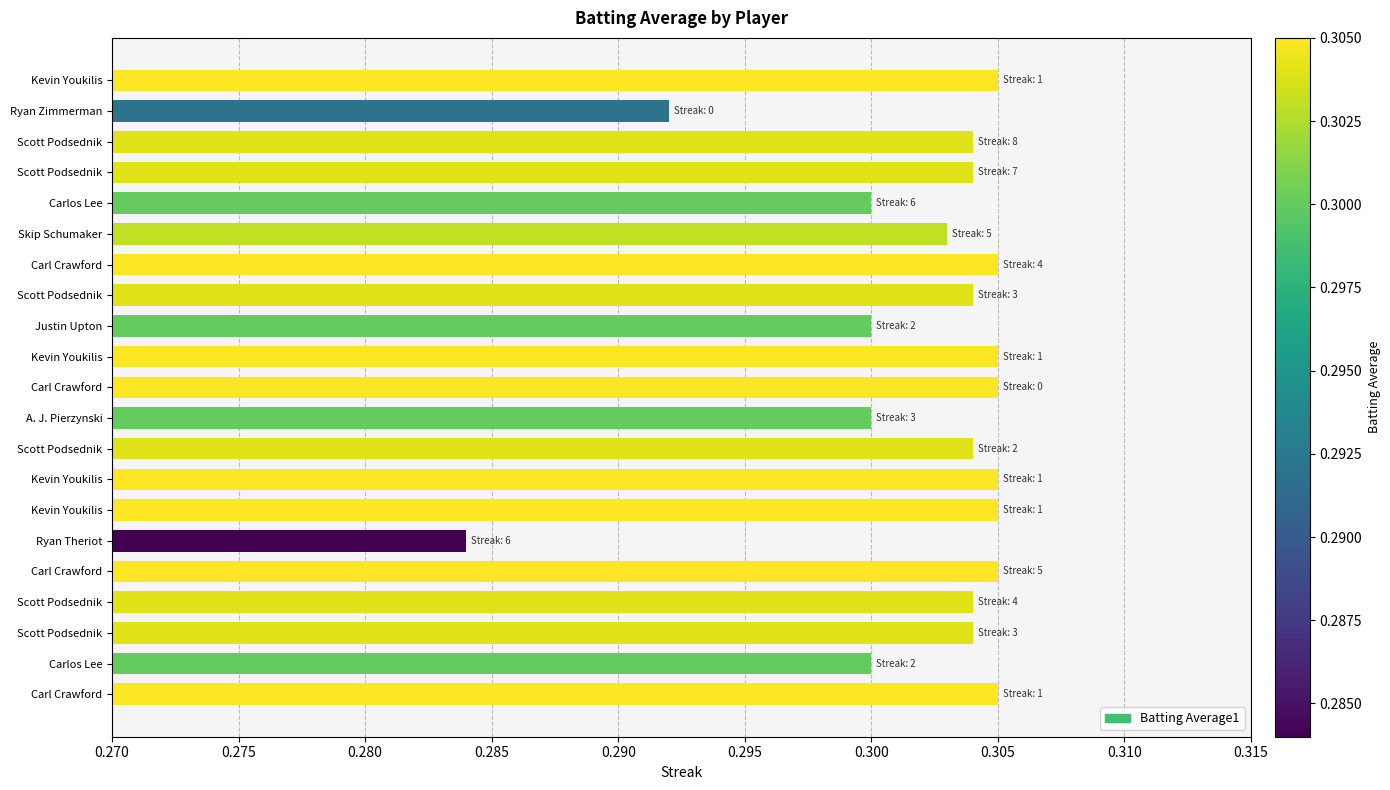

What is the average value?

0.3